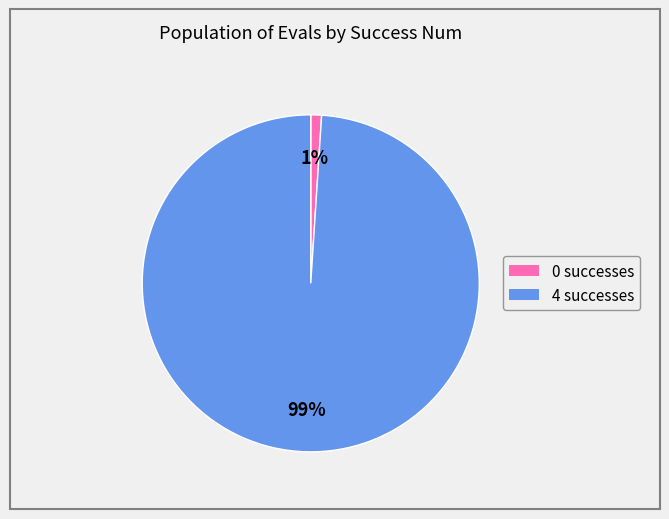

Combined, do 4 and 0 account for over 50%?

Yes